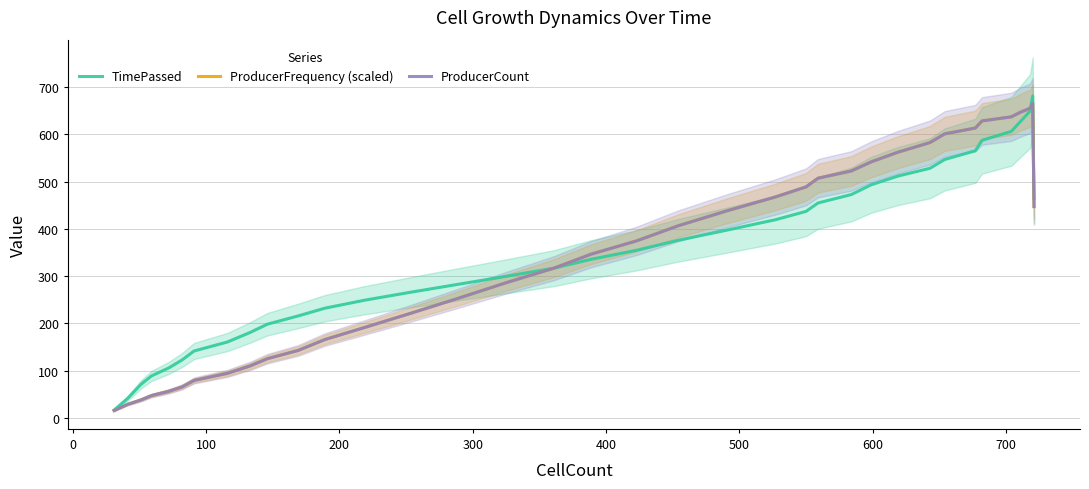

What is the minimum value for TimePassed?

17.1